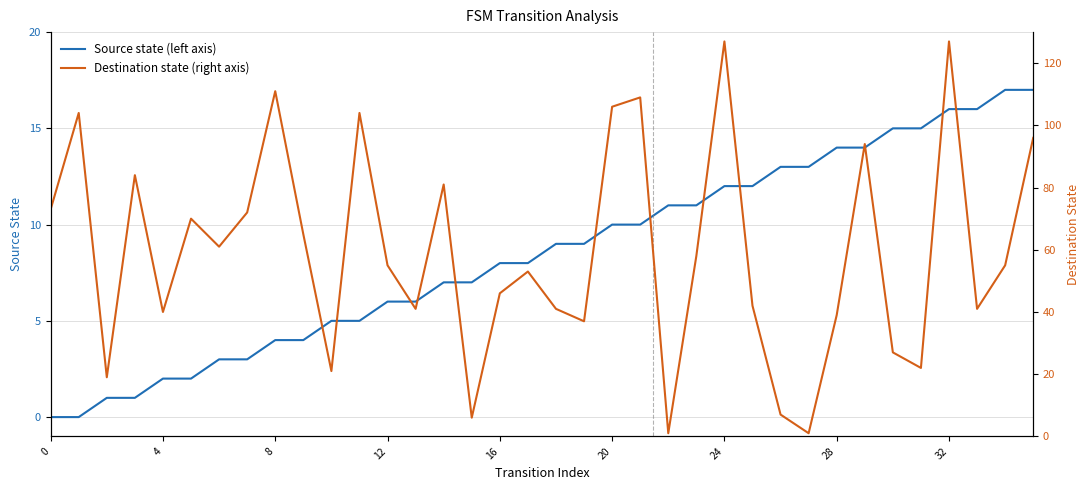

Between which two adjacent categories do Destination state (right axis) and Source state (left axis) first intersect?

14 and 15